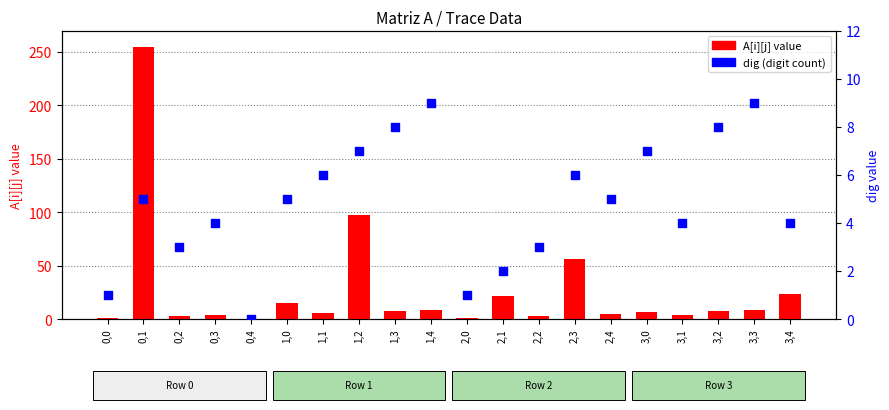

What is the change in value from 0,1 to 1,1?

+1